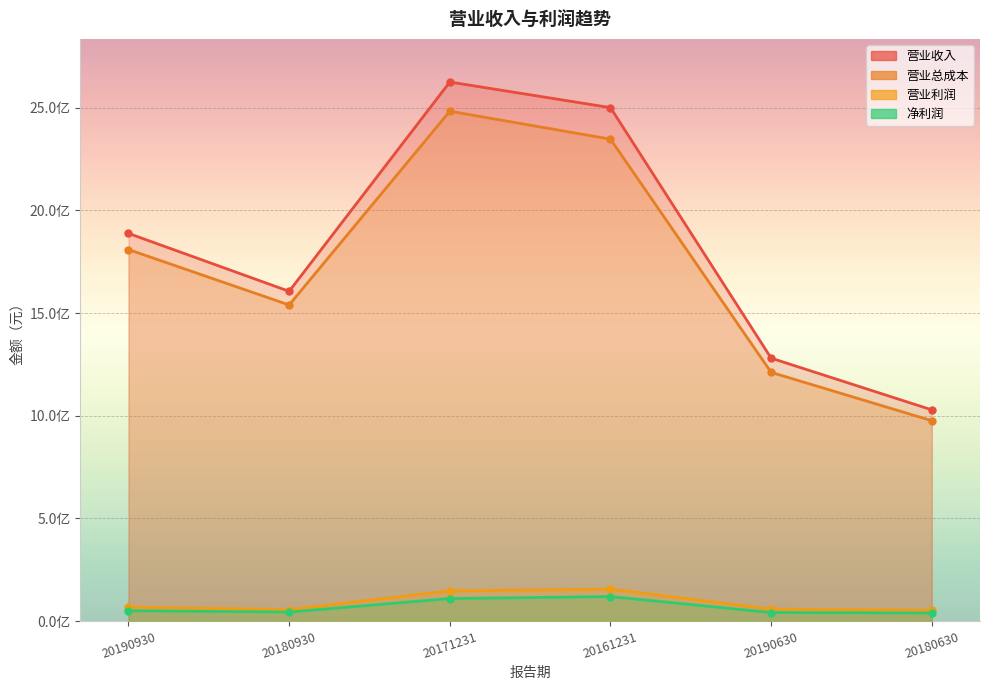

What is the label of the 3rd point from the left?

20171231